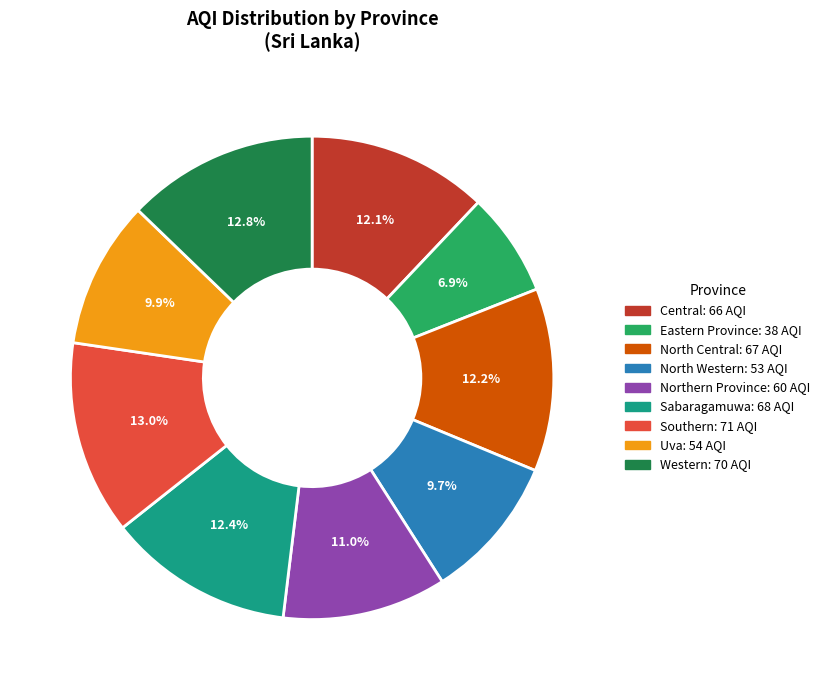

Which has a higher value, Central or North Western?

Central